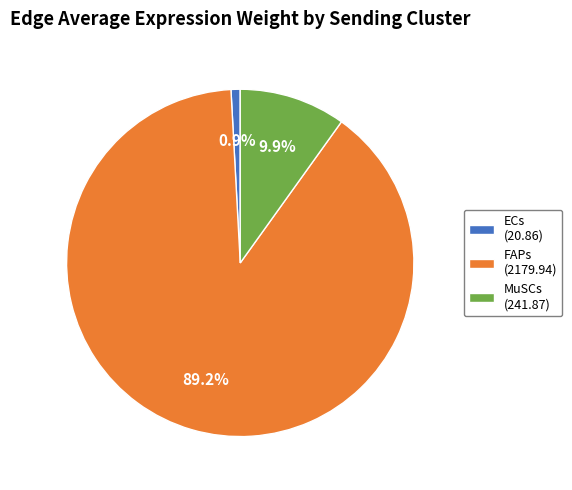

Is it true that MuSCs is 10% of the pie?

True